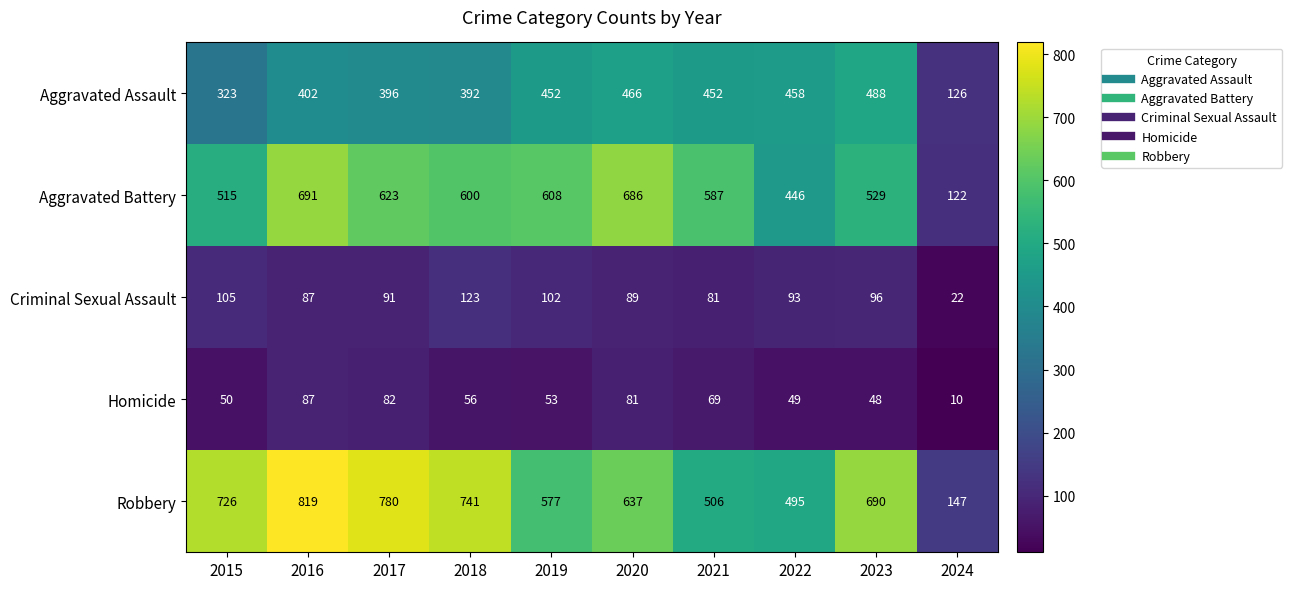

List the series in order of their peak value, highest first.

Robbery, Aggravated Battery, Aggravated Assault, Criminal Sexual Assault, Homicide